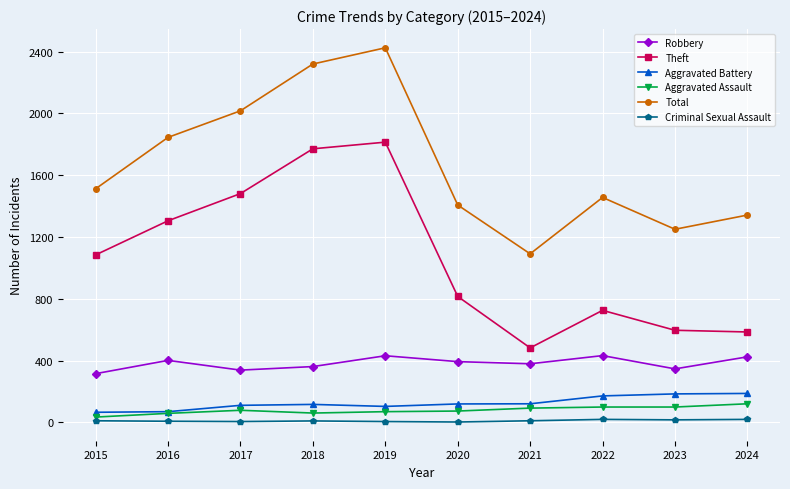

Between 2020 and 2024, which series saw the biggest shift?

Theft